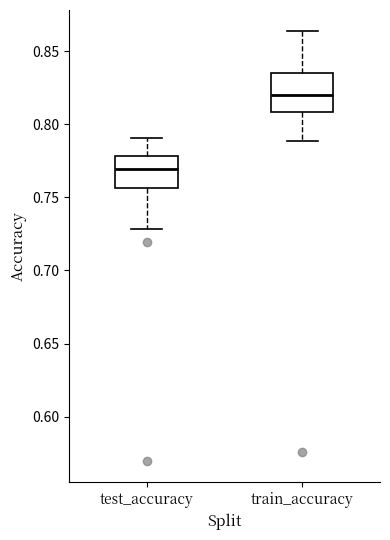

Reading left to right, transcribe this box plot: for each box, give where its median line is, the range the box spans, and where its two whiskers end, as read against the y-axis. The values are not printed on the chart, so give them approximately, as read against the axis.

test_accuracy: median 0.770, box 0.755 to 0.780, whiskers 0.730 to 0.790
train_accuracy: median 0.820, box 0.810 to 0.835, whiskers 0.790 to 0.865